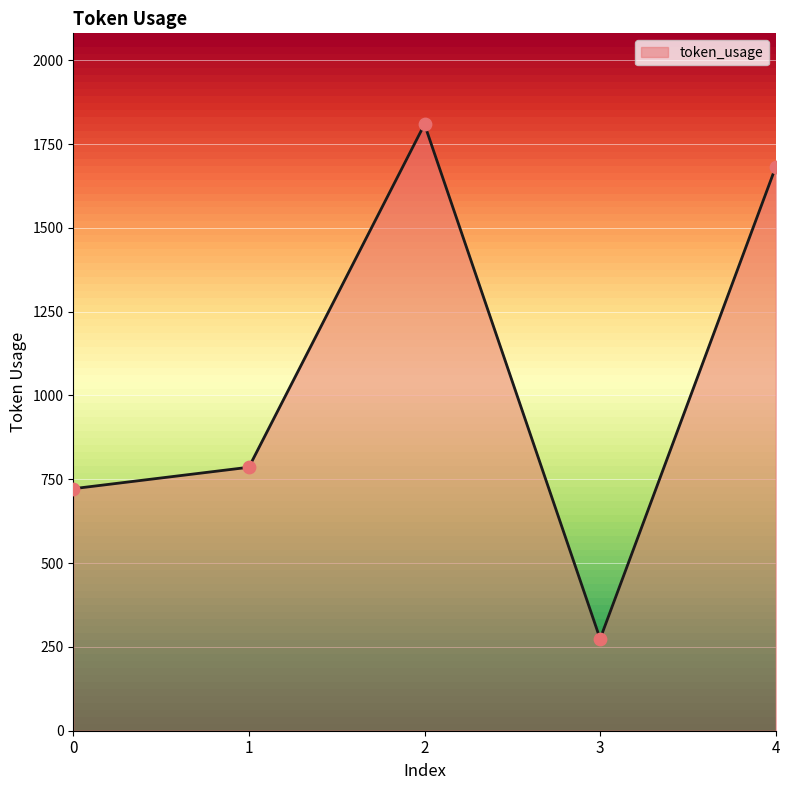

Which has a higher value, 2 or 0?

2